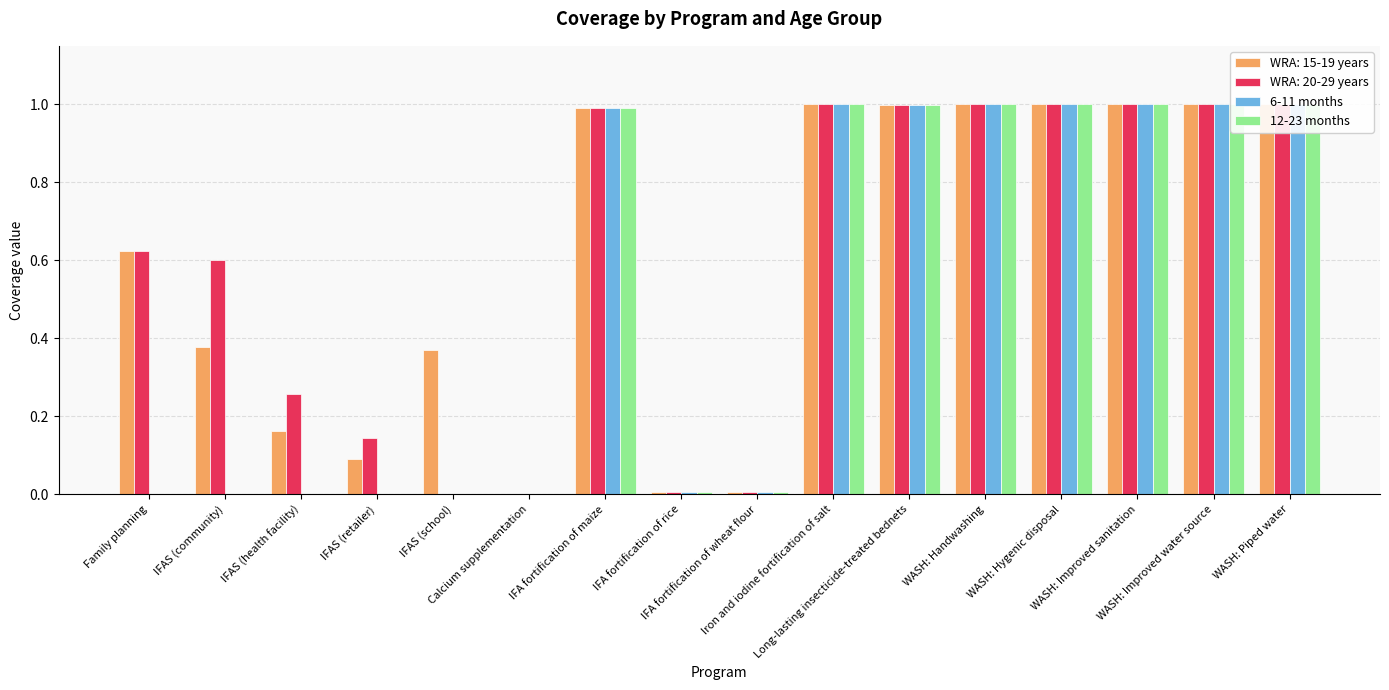

What is the average value of the 6-11 months series?

0.5